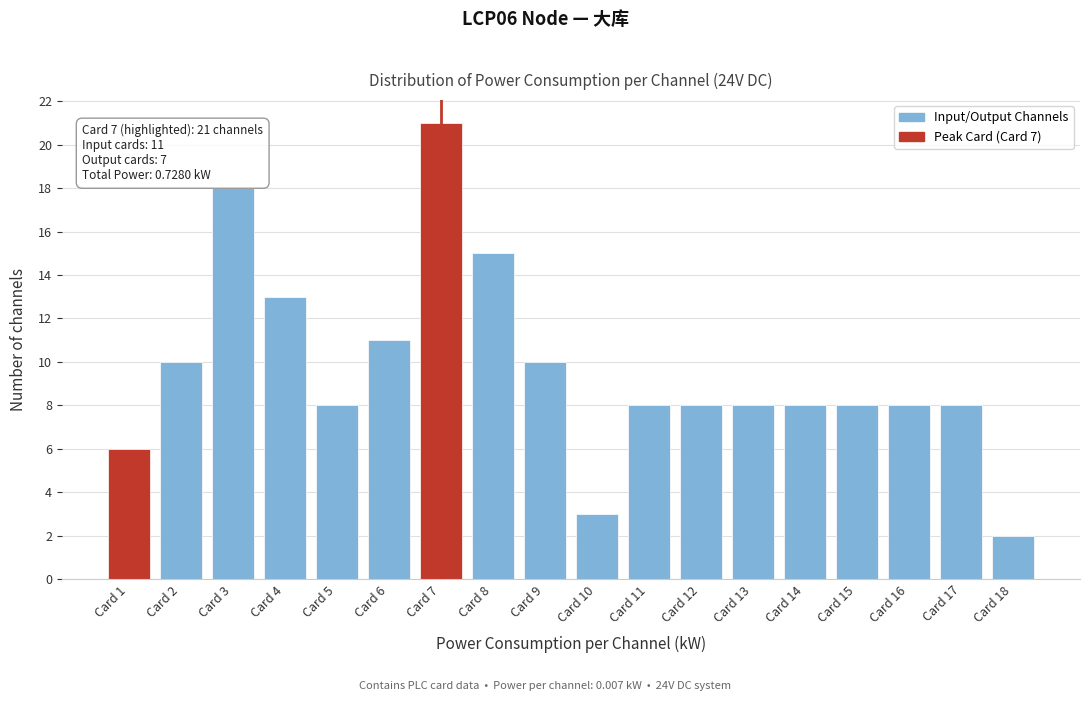

Reading left to right, transcribe all the data shown in this chart.

6	10	18	13	8	11	21	15	10	3	8	8	8	8	8	8	8	2